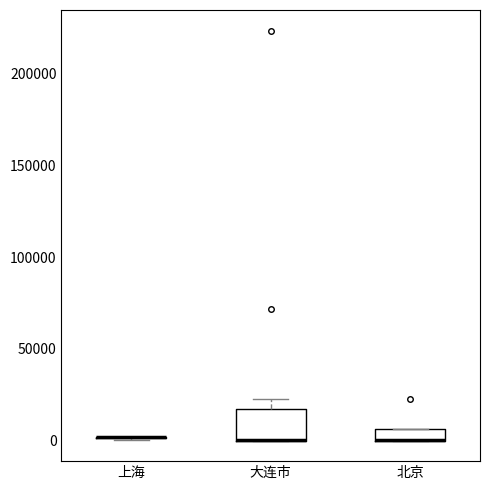

Where does the upper whisker of the box for 大连市 end on the y-axis? The values are not printed on the chart, so give them approximately, as read against the axis.

25000